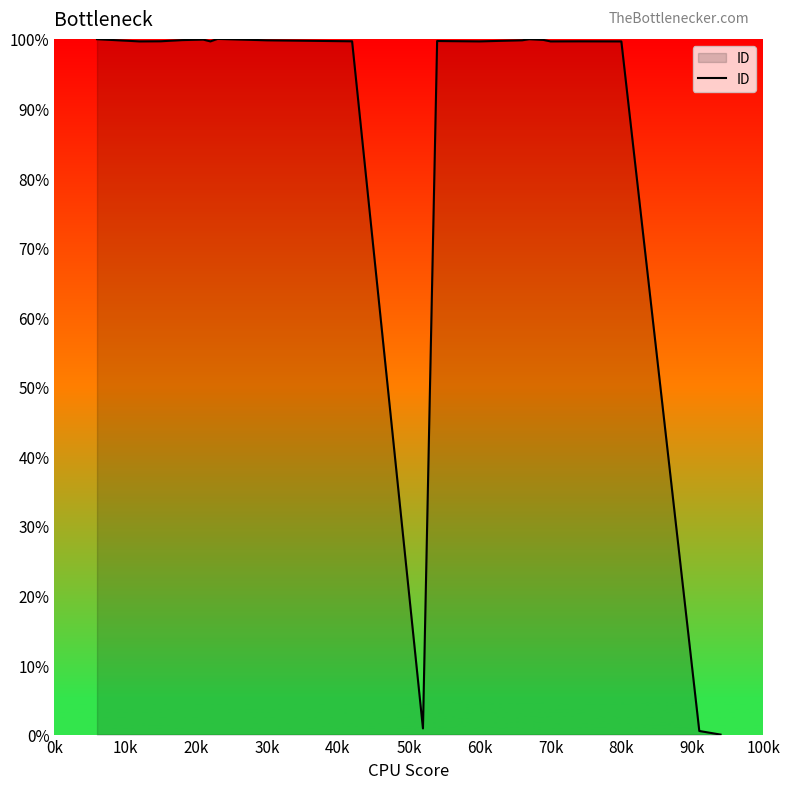

What is the difference between the maximum and minimum values?

100.0